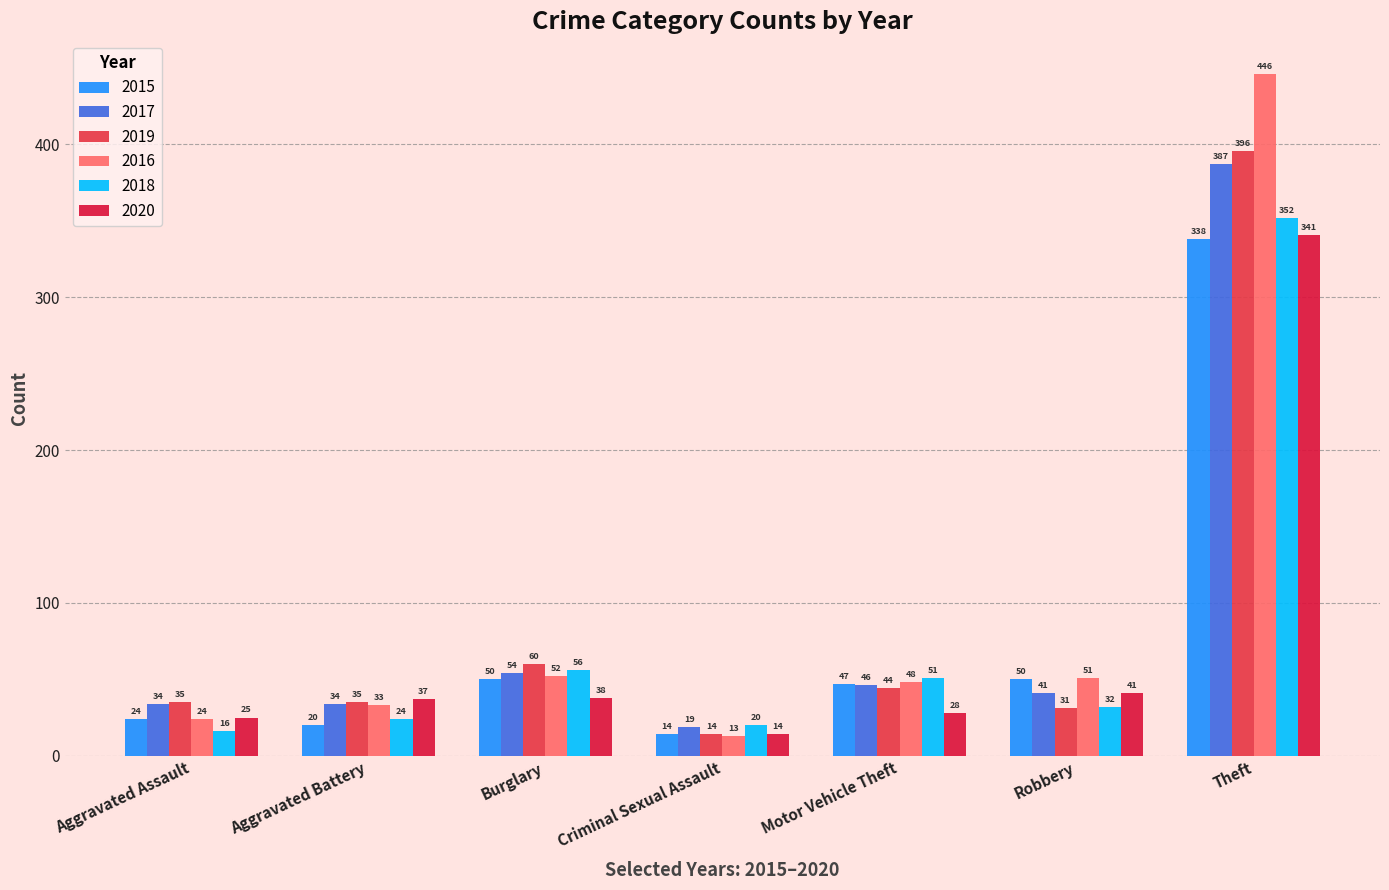

What is the total value across all series at Robbery?

246